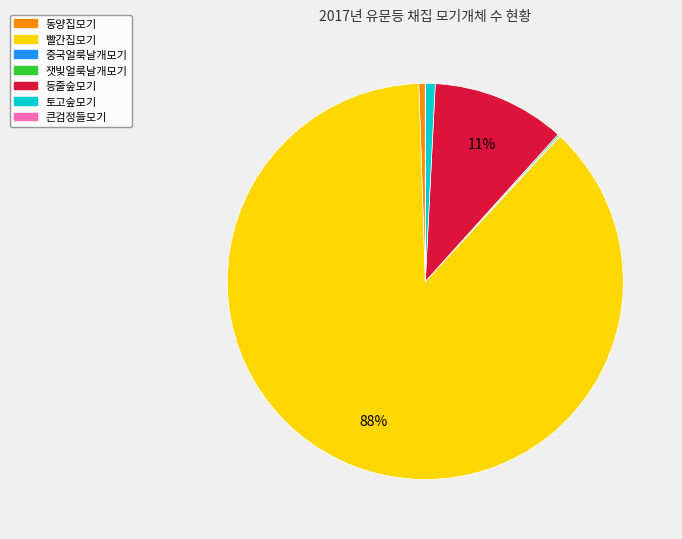

Does any single category account for the majority?

Yes